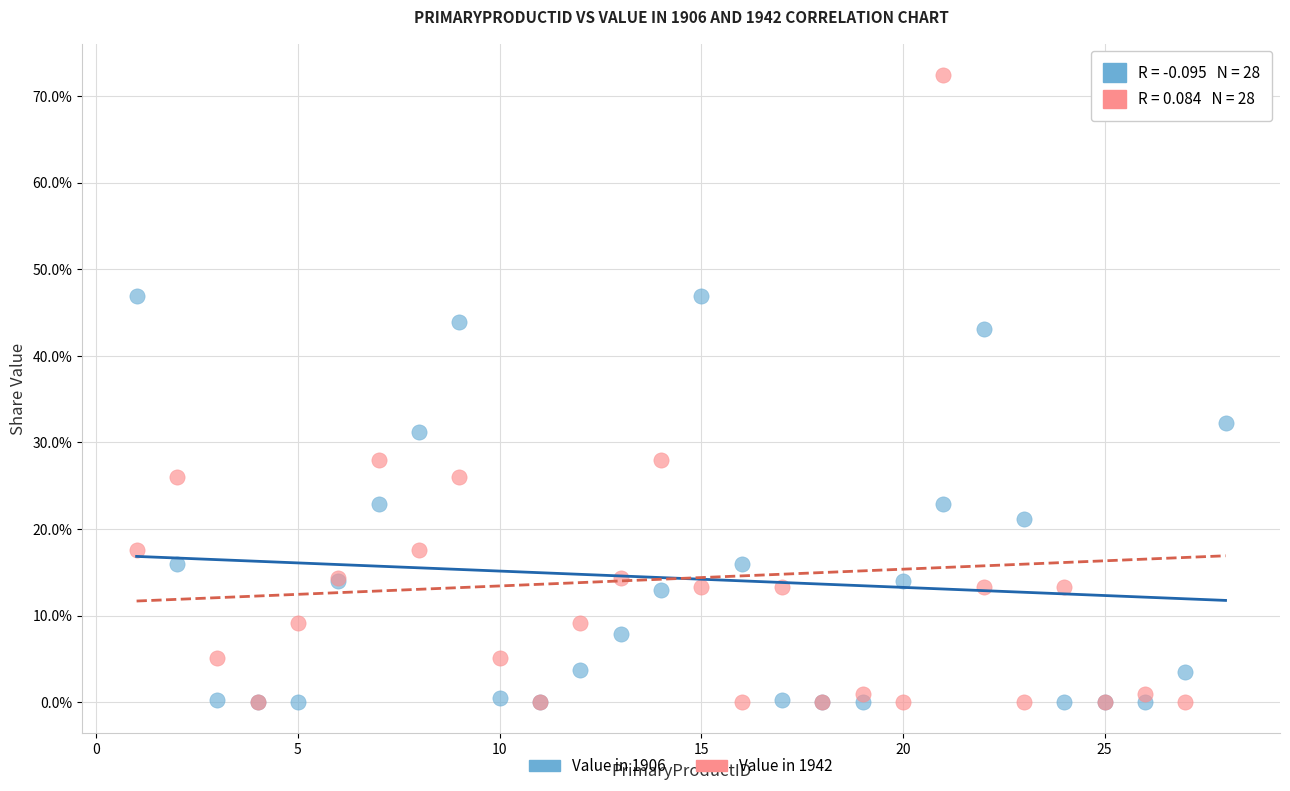

Which series contains the highest Y value?

Value in 1942